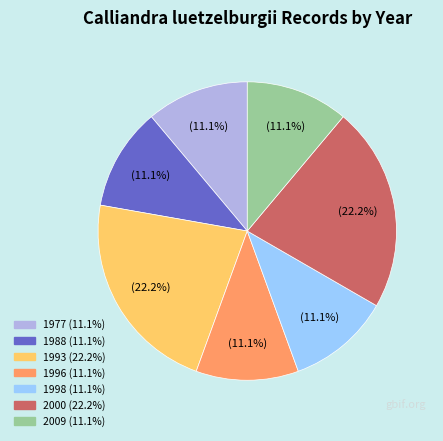

How many slices are in this pie chart?

7